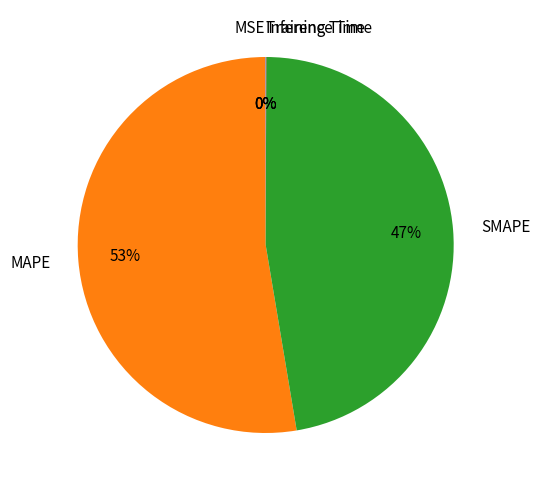

What is the largest slice in the pie chart?

MAPE